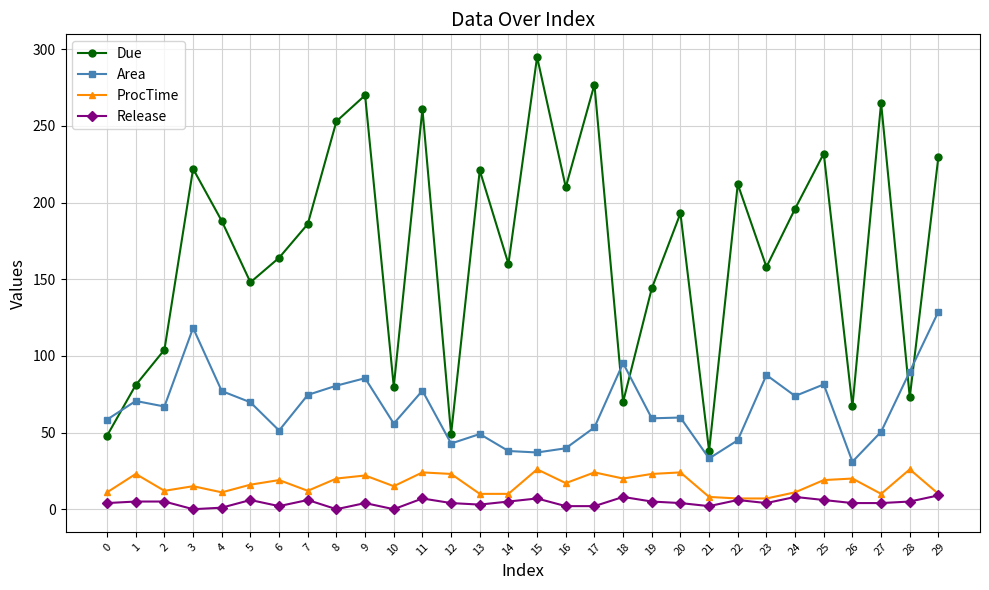

What is the sum of all Due values?

5095.0